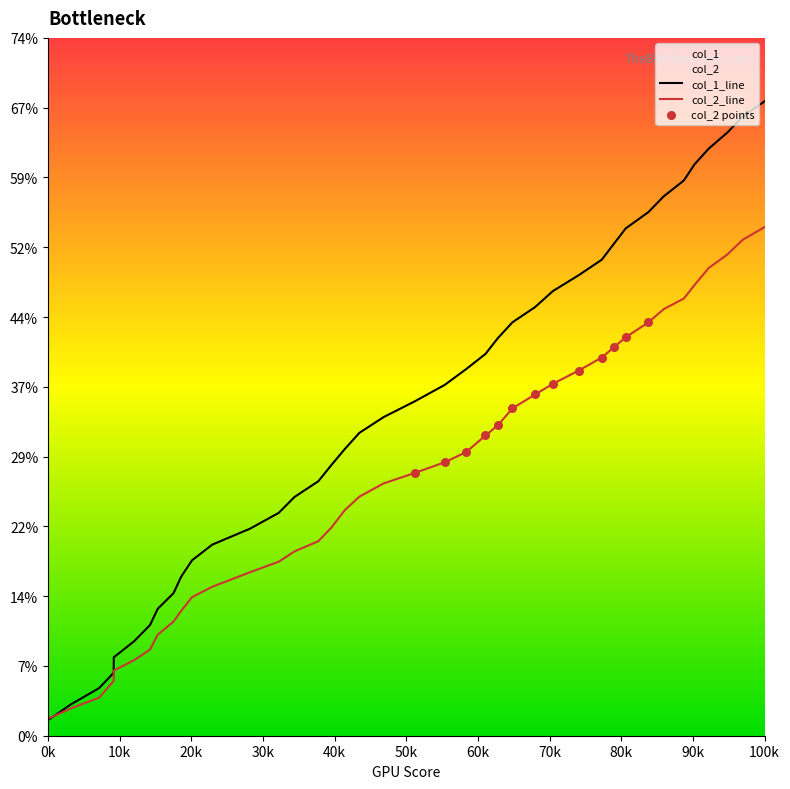

Which series has the largest total across all categories?

col_1_line